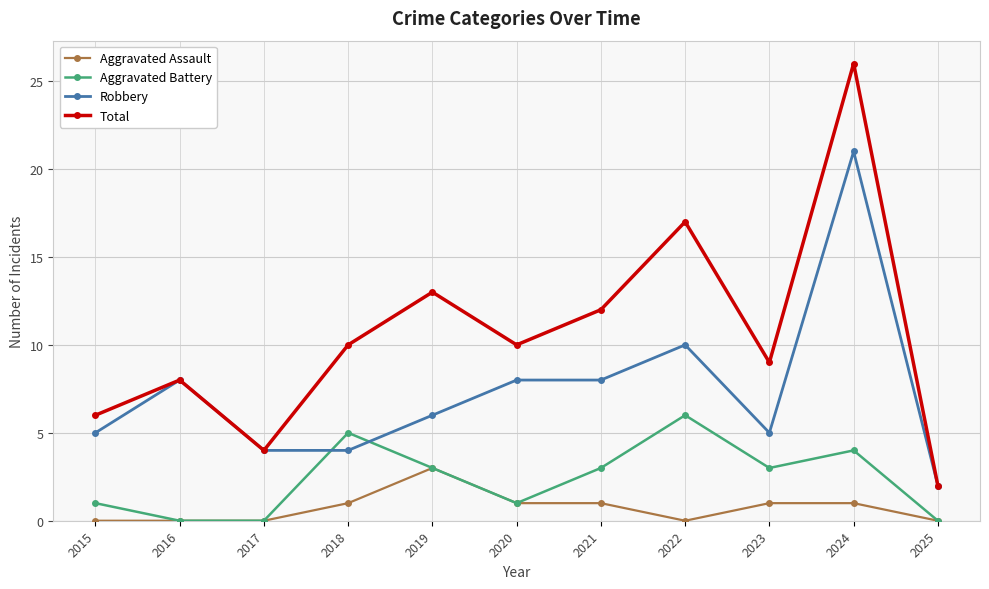

What is the sum of all Aggravated Assault values?

8